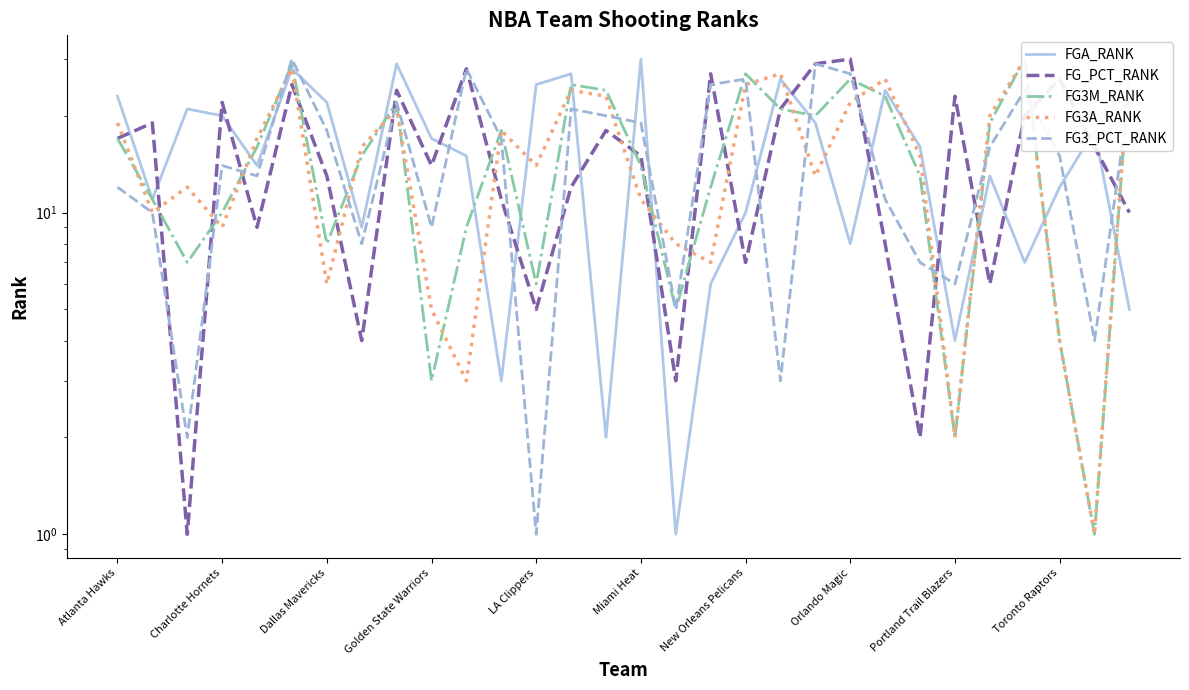

What are all the series names shown in the legend?

FGA_RANK, FG_PCT_RANK, FG3M_RANK, FG3A_RANK, FG3_PCT_RANK